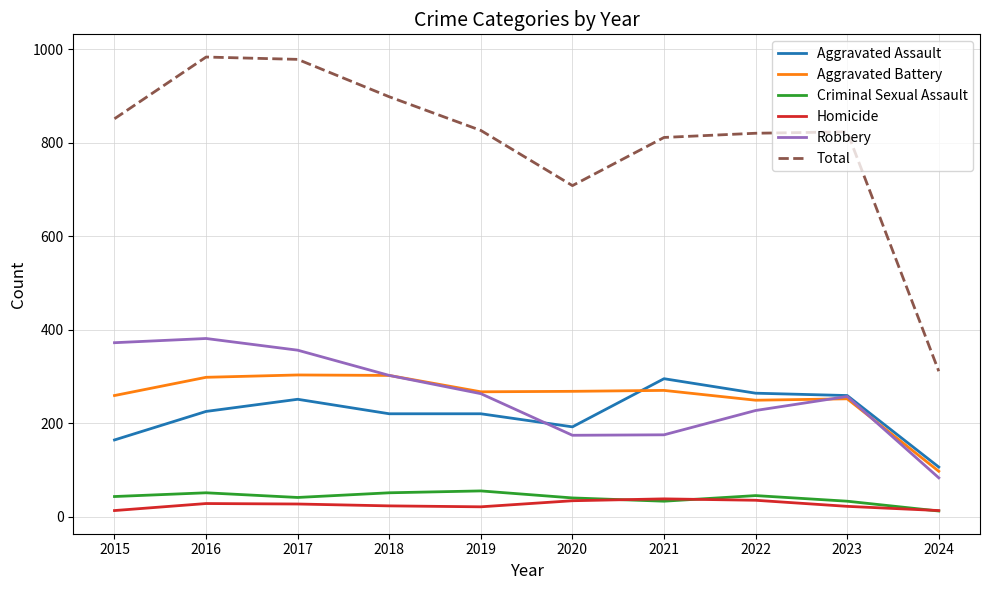

What is the average value of the Total series?

801